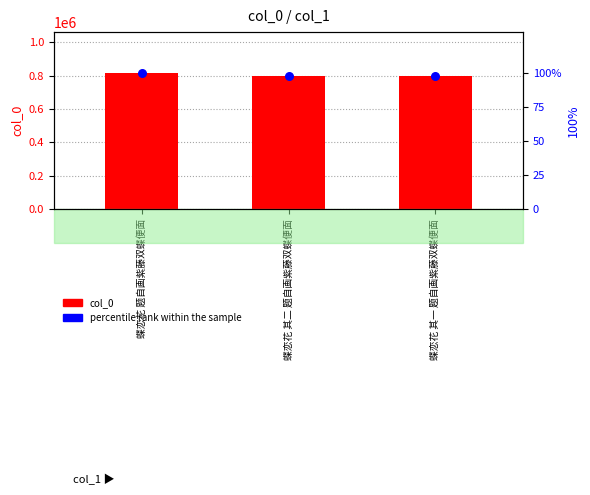

What is the total value across all series at 蝶恋花 其二 题自画紫藤双蝶便面?

797925.8